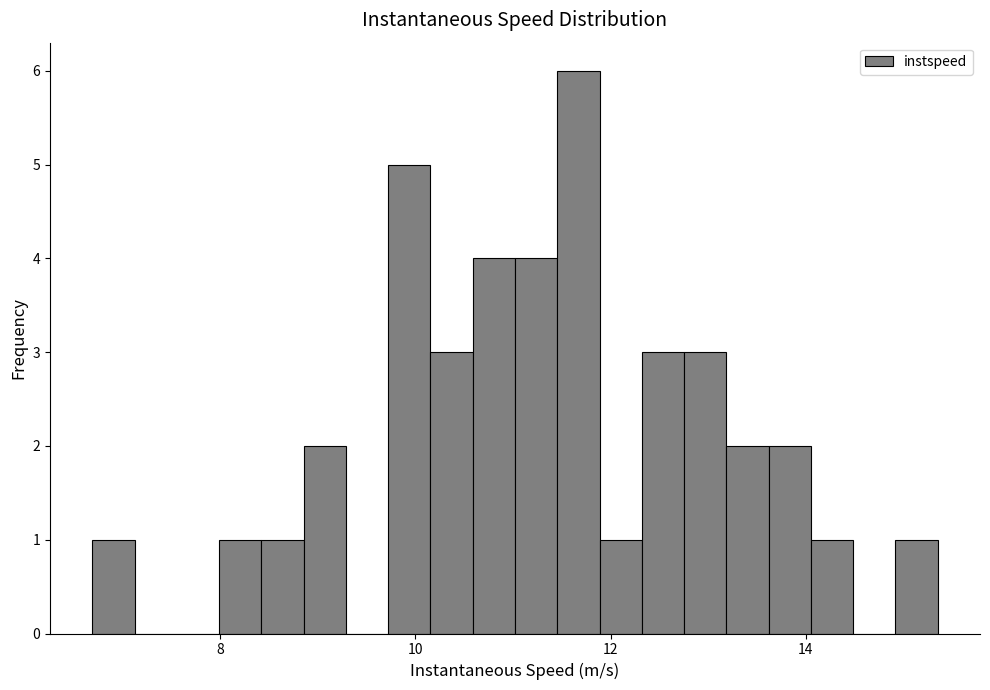

Read against the x-axis, roughly where is the centre of the tallest bar?

11.6